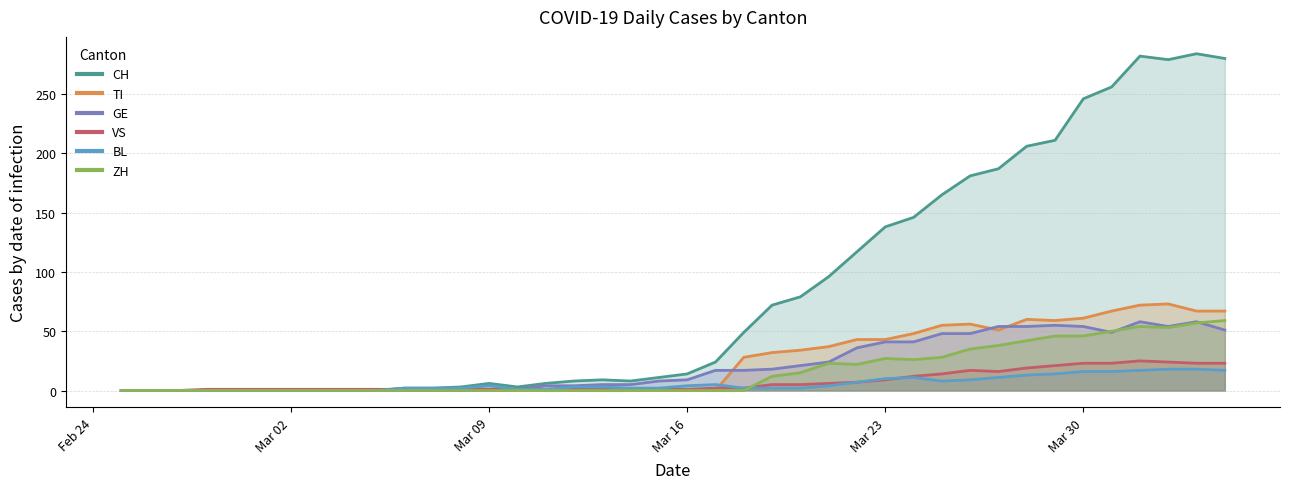

At how many categories does at least one series exceed 1?

30